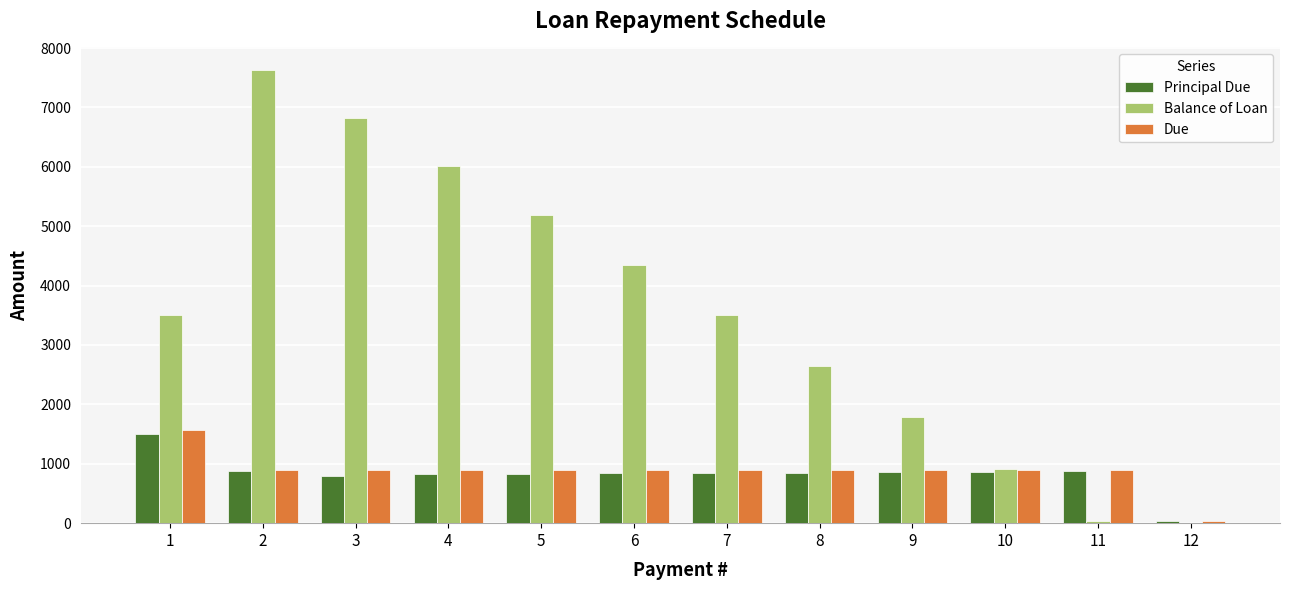

Between 6 and 8, which series saw the biggest shift?

Balance of Loan